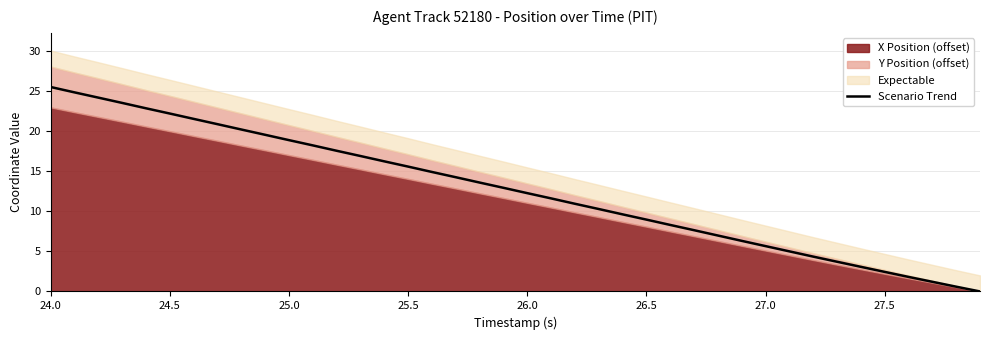

True or false: the data shows 4.0 at 21.

False